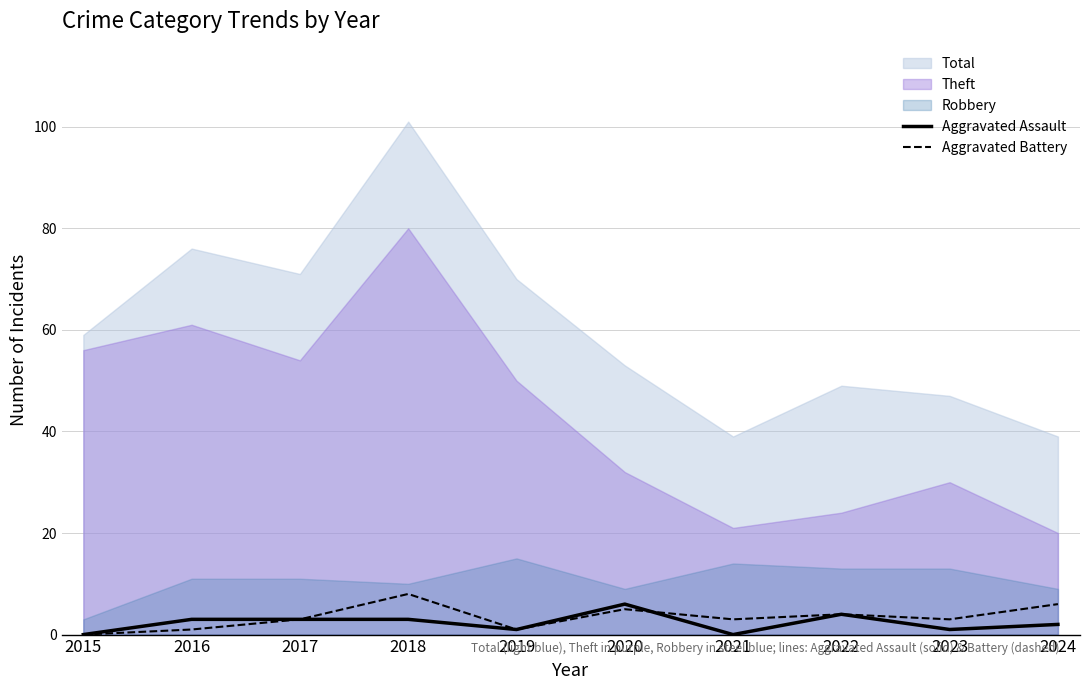

What is the difference between the Aggravated Battery values at 2024 and 2022?

2